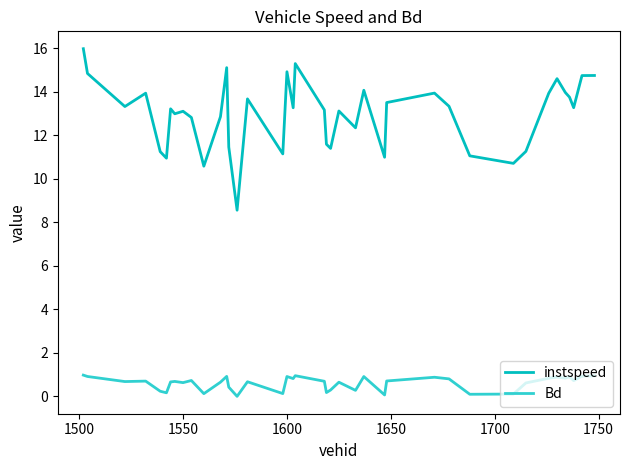

What is the maximum value shown in the chart?

16.0